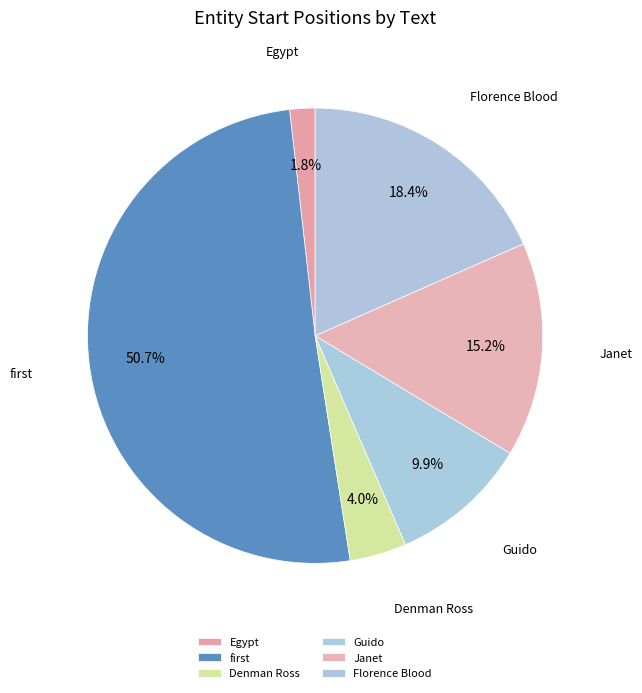

How many segments does this pie chart have?

6